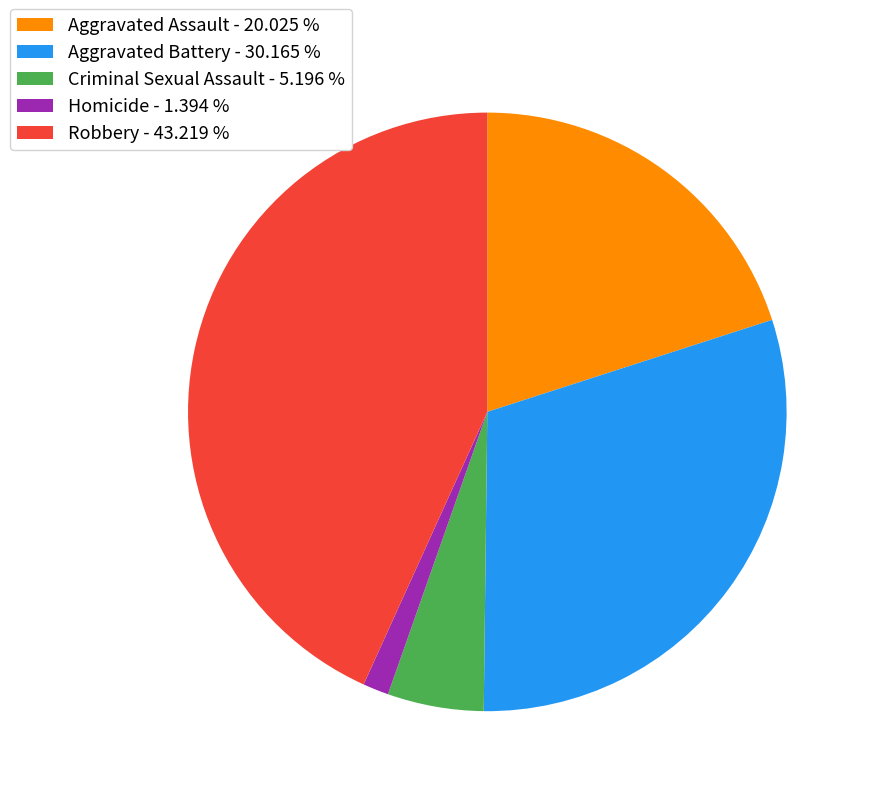

Between Robbery and Homicide, which is larger?

Robbery